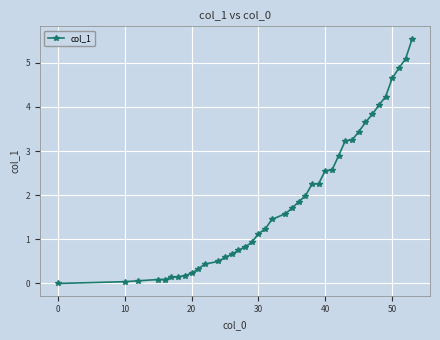

What is the average value?

1.9